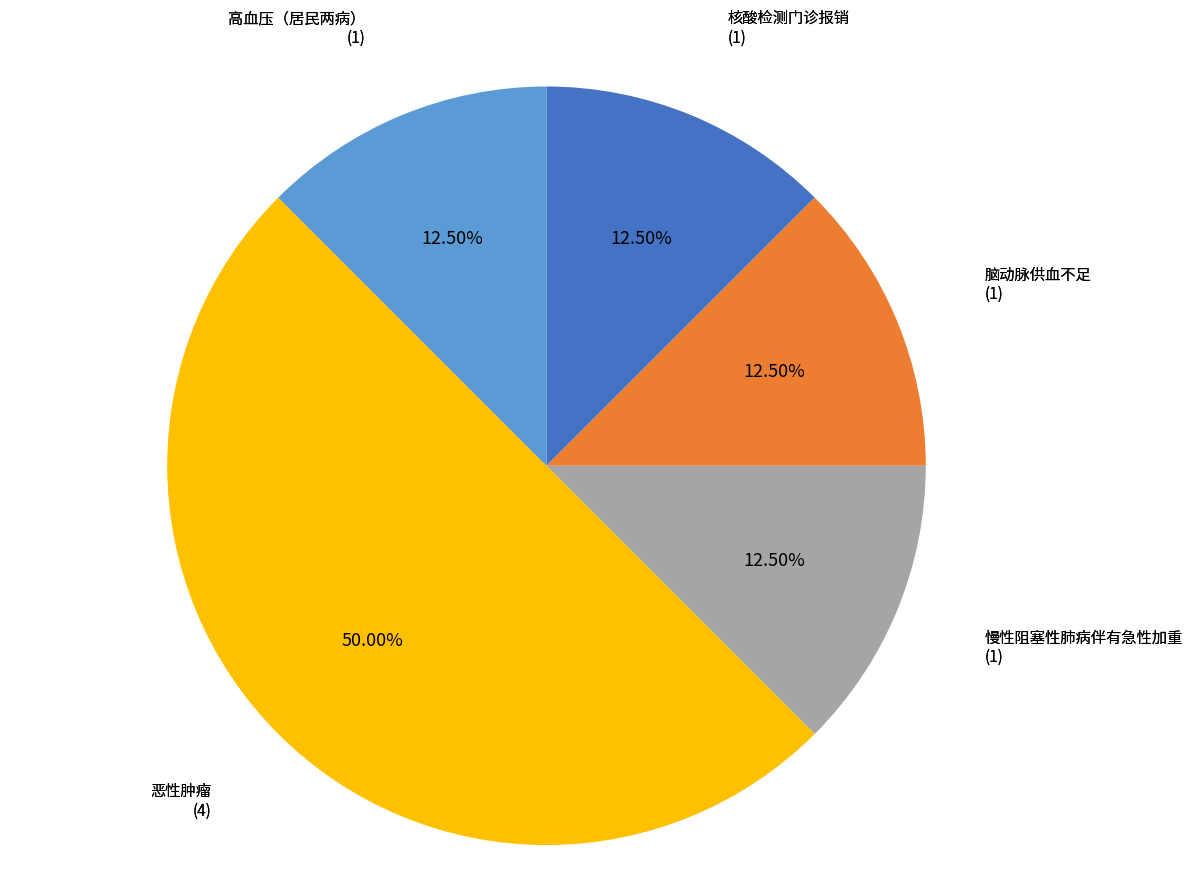

Is 核酸检测门诊报销 the majority of the pie?

No